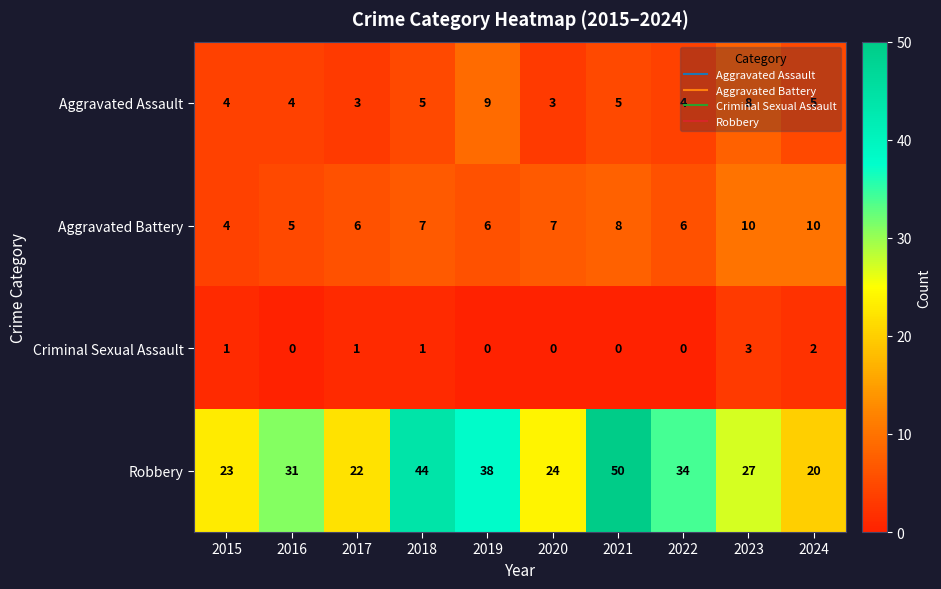

What is the approximate value of Robbery at 2015, to the nearest 10?

20